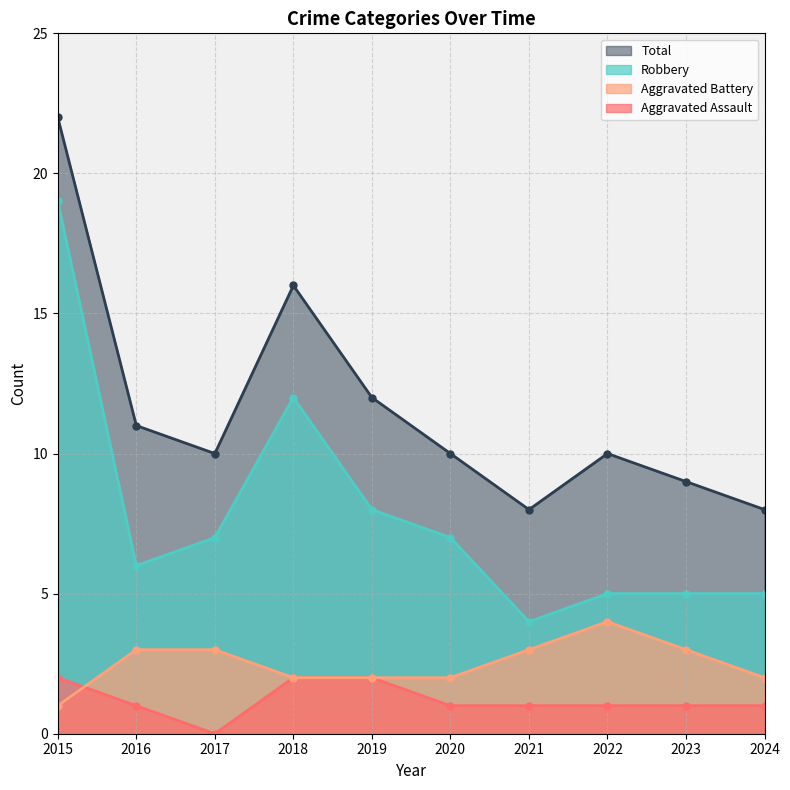

At which label does Robbery reach its minimum?

2021